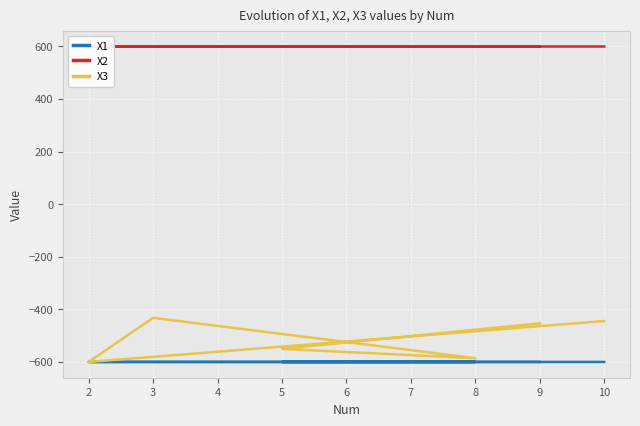

How many lines are shown in the chart?

3